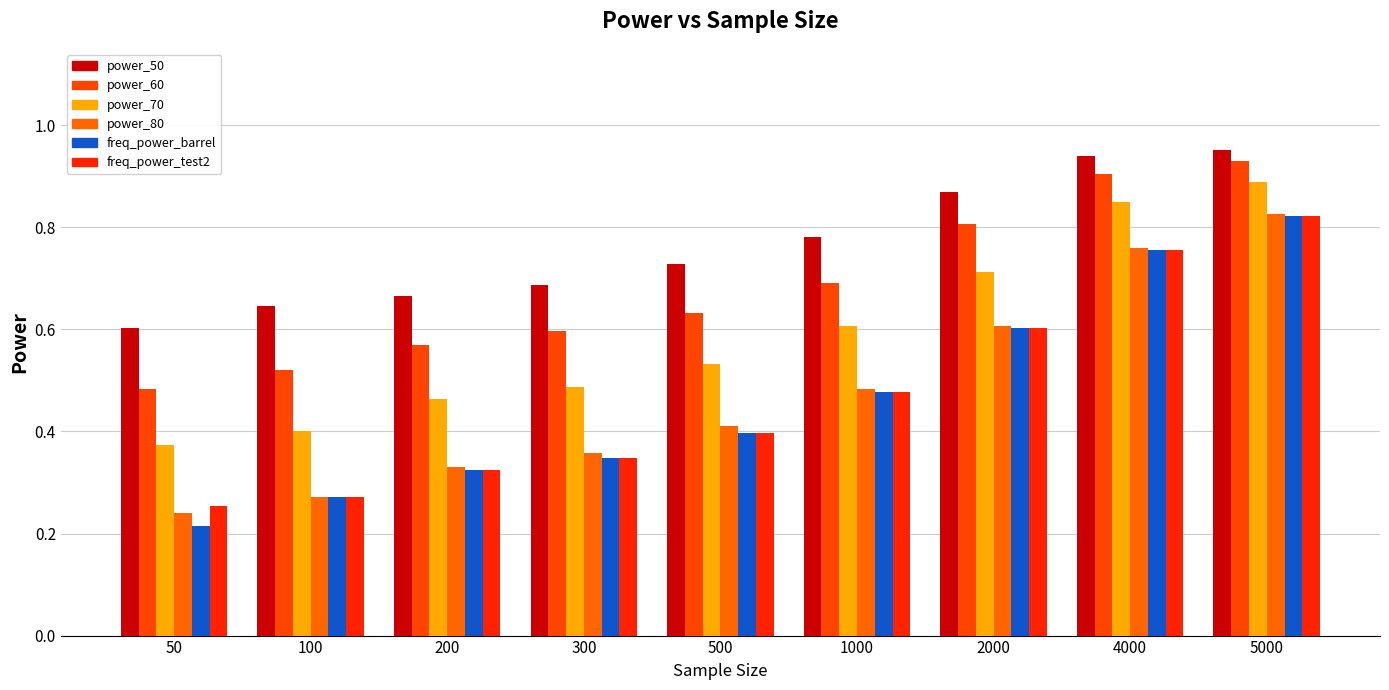

The freq_power_test2 series shows 0.3 at 5000. True or false?

False